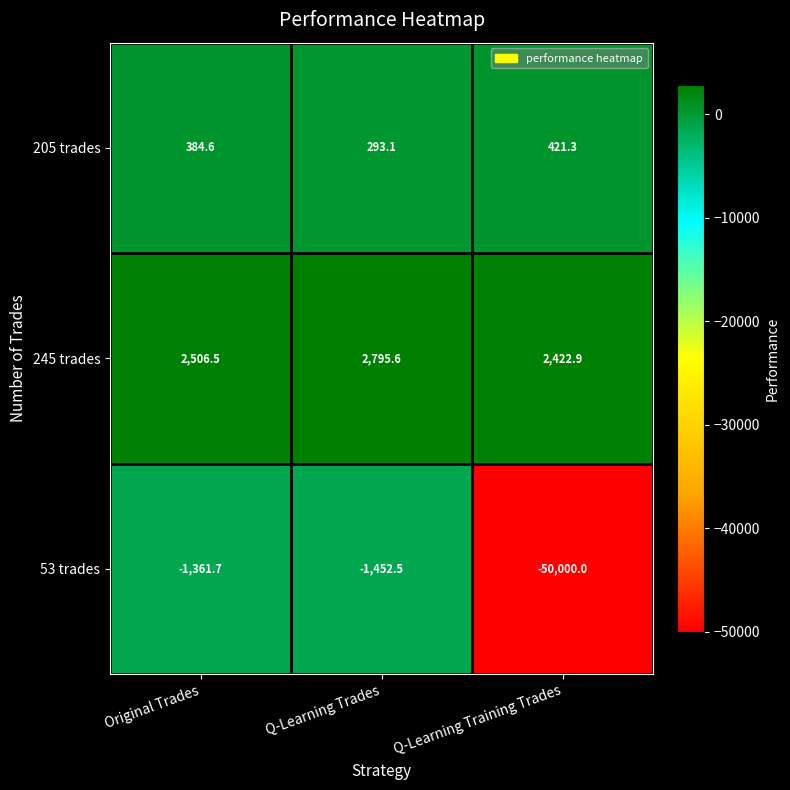

What is the average value of the 53 trades series?

-17604.7